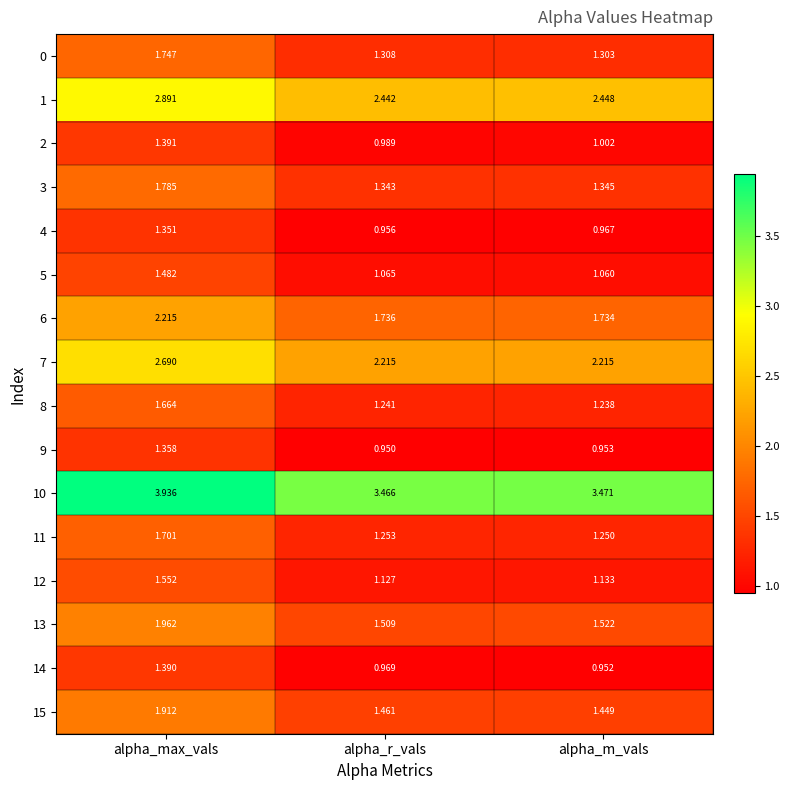

At how many categories does at least one series exceed 2?

3